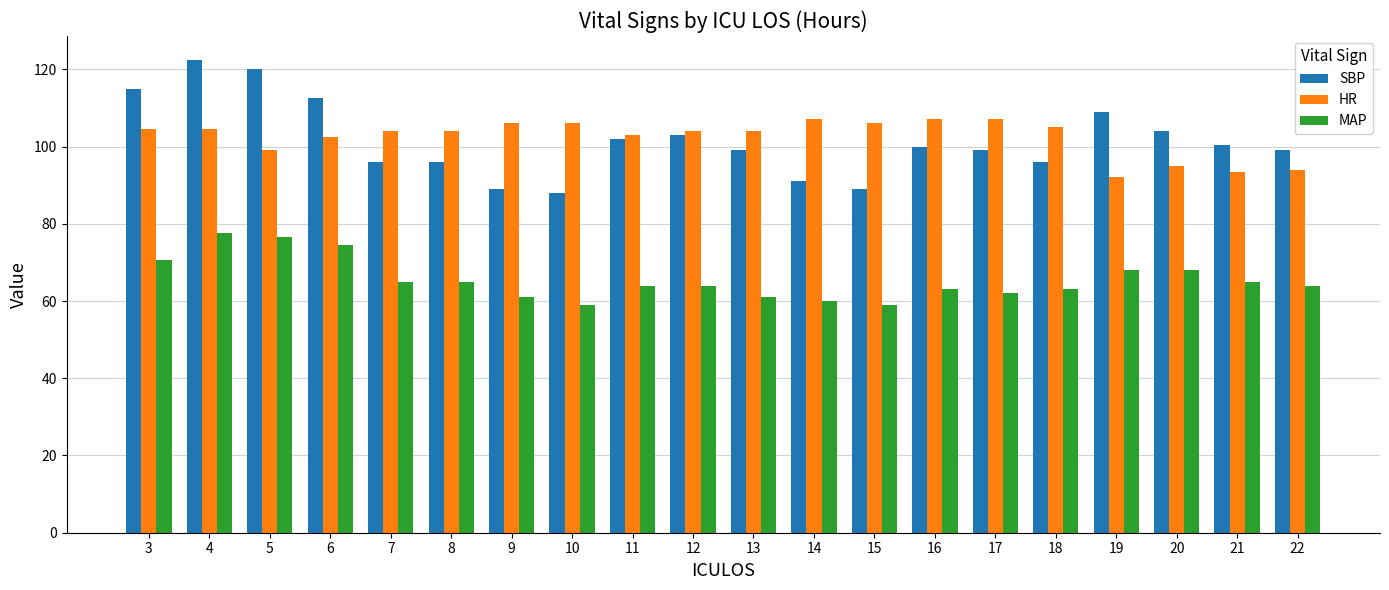

List the series in order of their peak value, lowest first.

MAP, HR, SBP